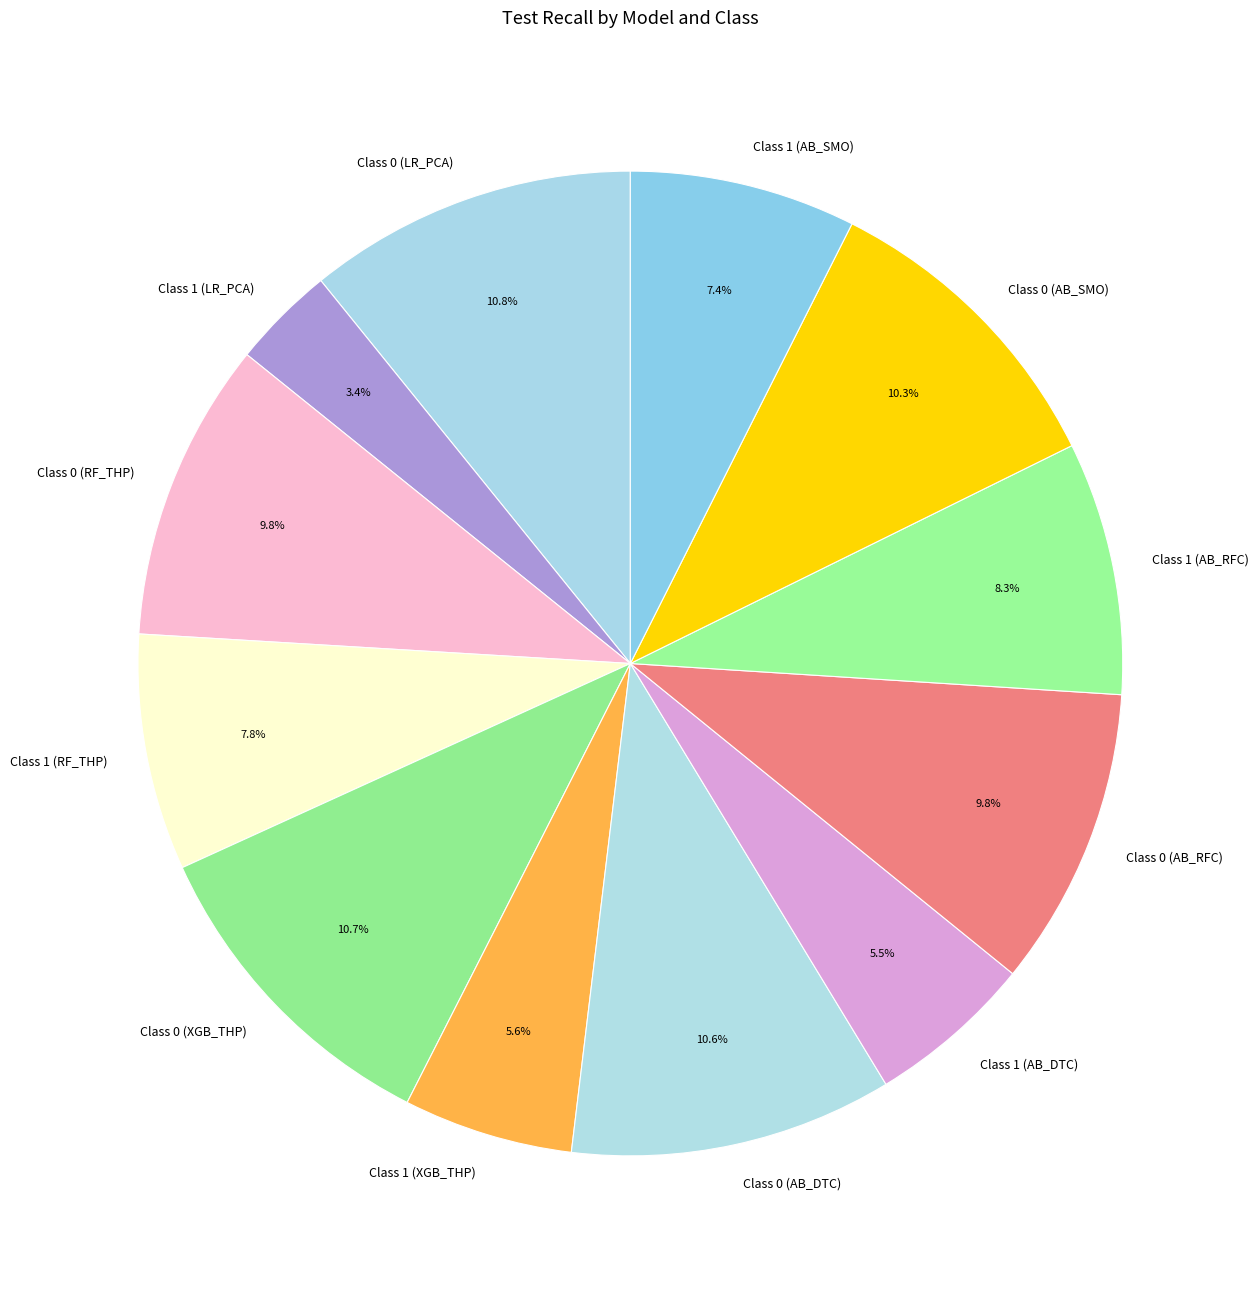

Does Class 0 (AB_DTC) account for over 50% of the chart?

No